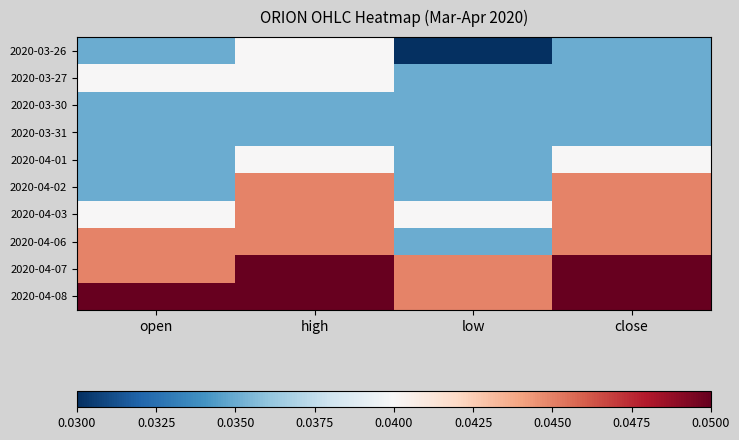

At which category is the sum across all series the highest?

high